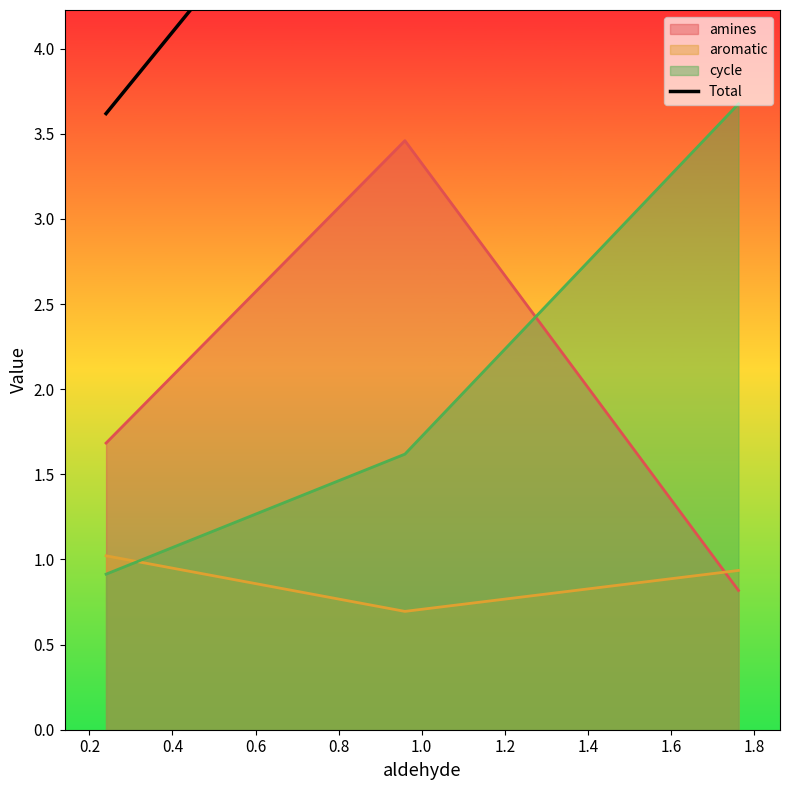

How many lines are shown in the chart?

1